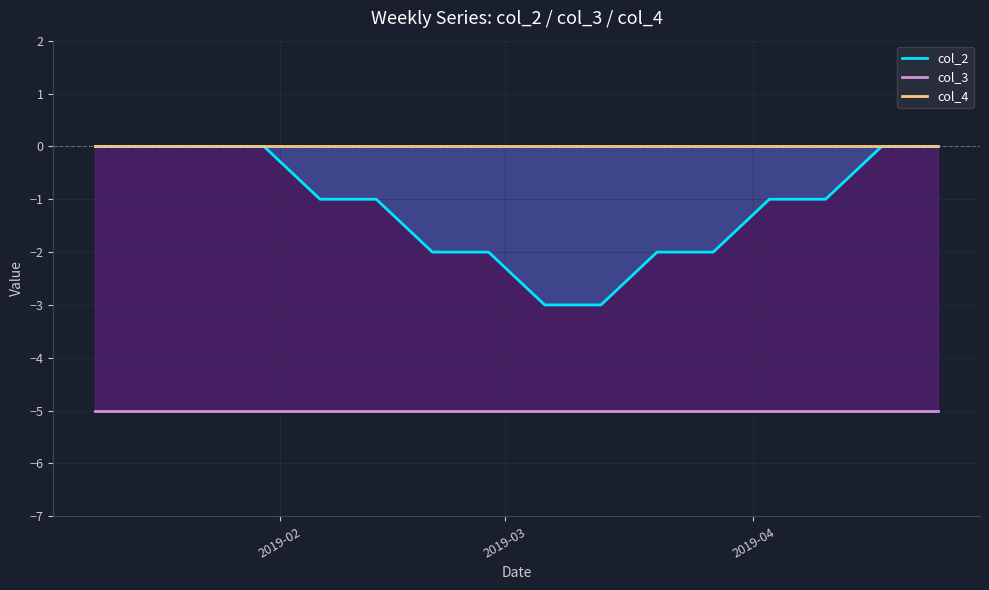

How many series are shown in this chart?

3